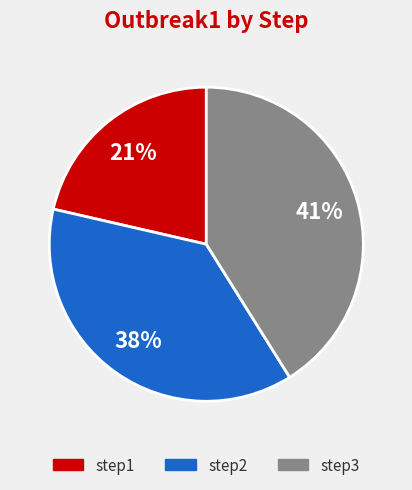

Which has a higher value, step1 or step2?

step2